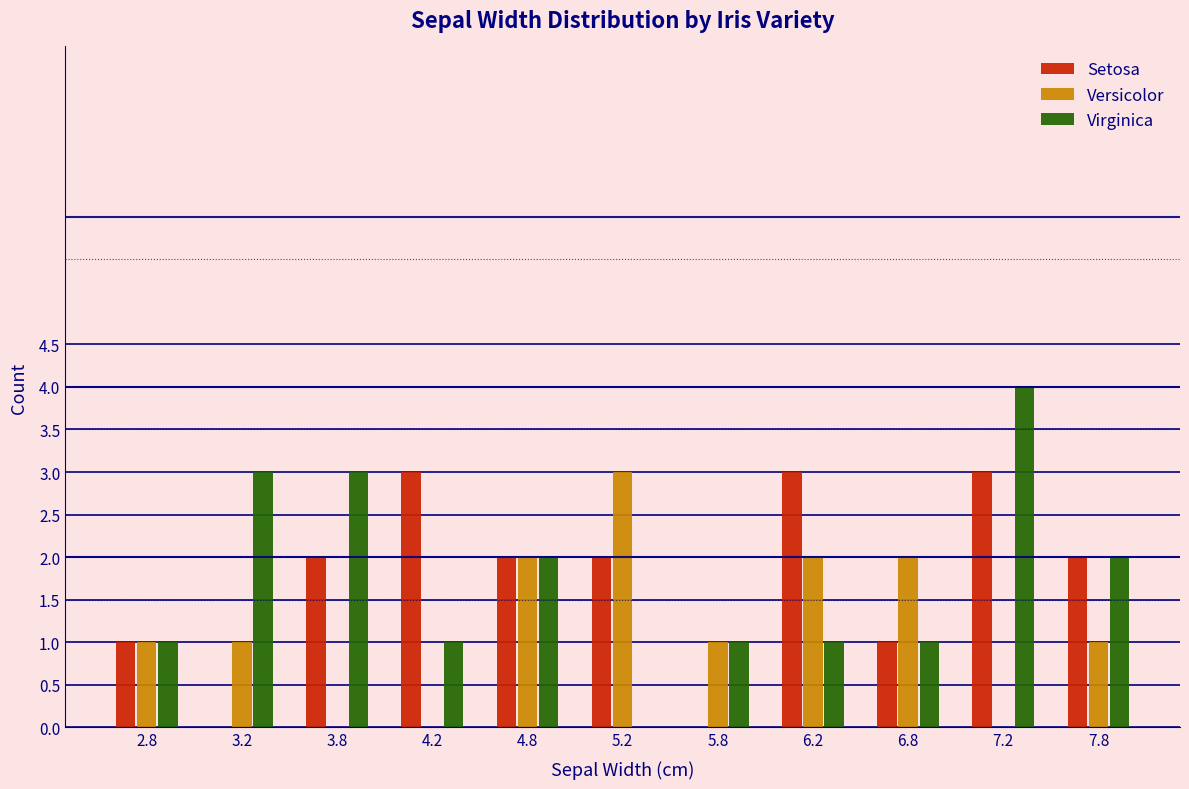

What is the height of the Versicolor bar covering 5.0 to 5.5 on the x-axis? The values are not printed on the chart, so give them approximately, as read against the axis.

3